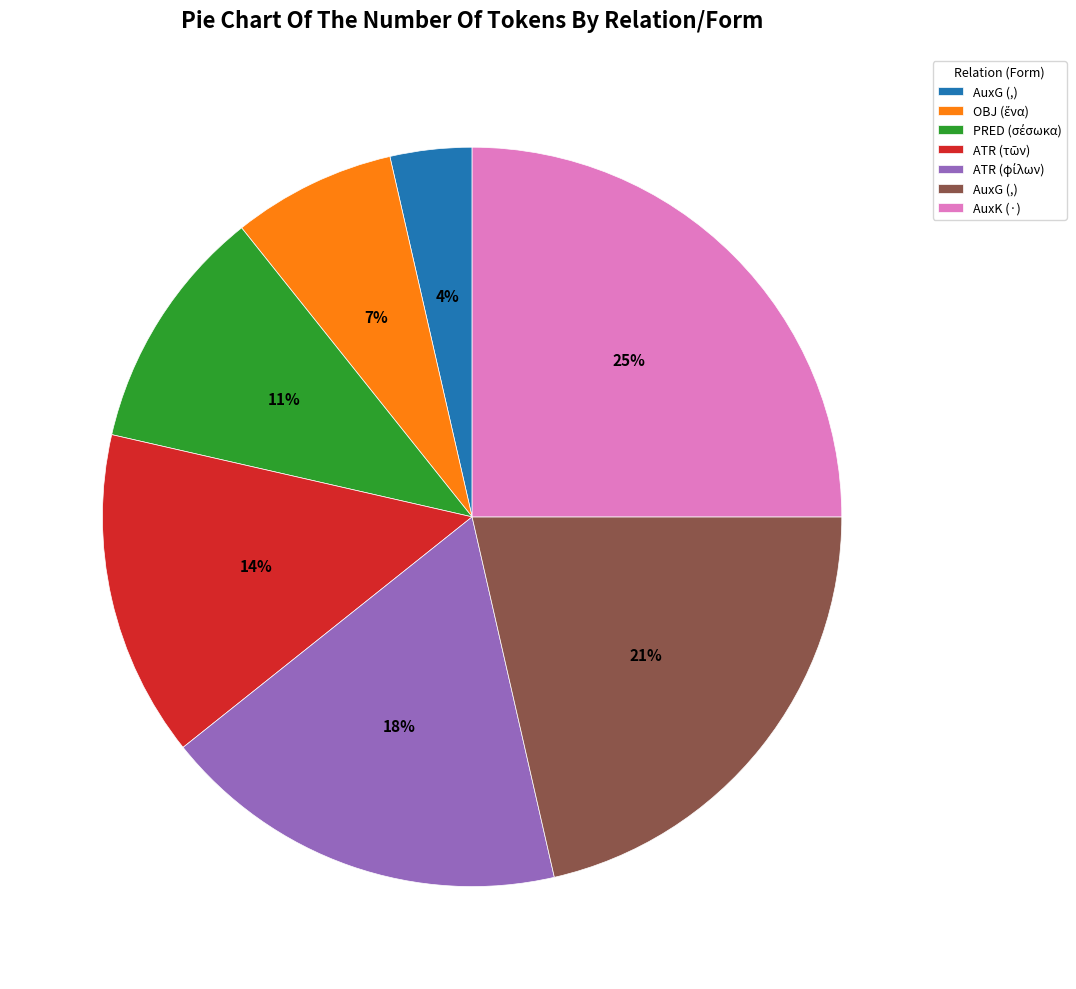

Is there a majority slice in this chart?

No